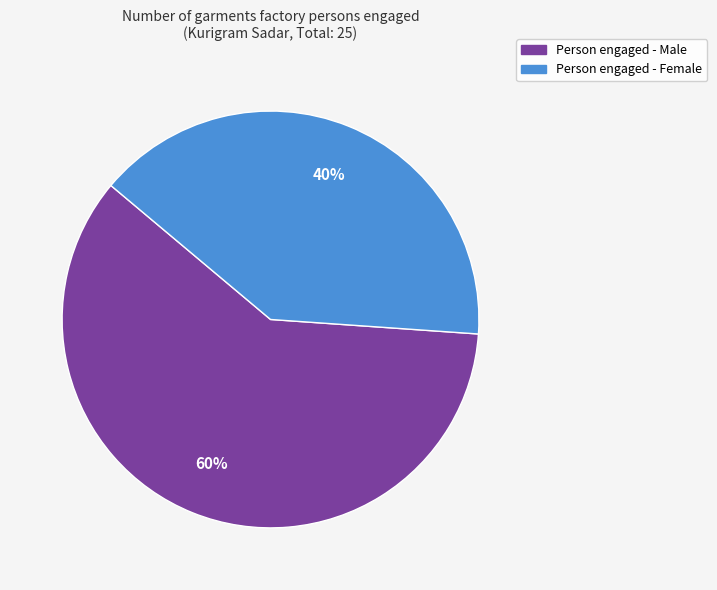

Is there any slice that represents more than half of the pie?

Yes